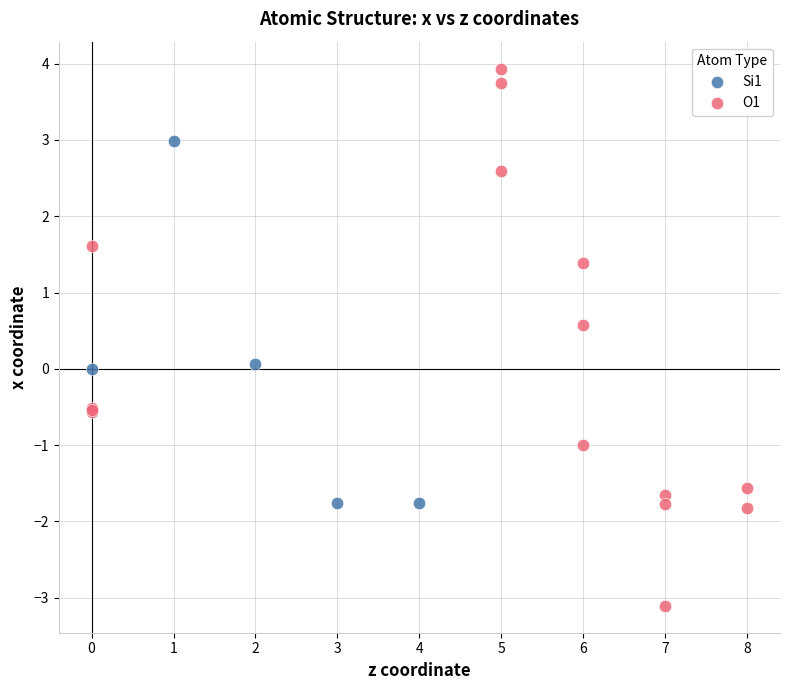

What are all the series names shown in the legend?

Si1, O1